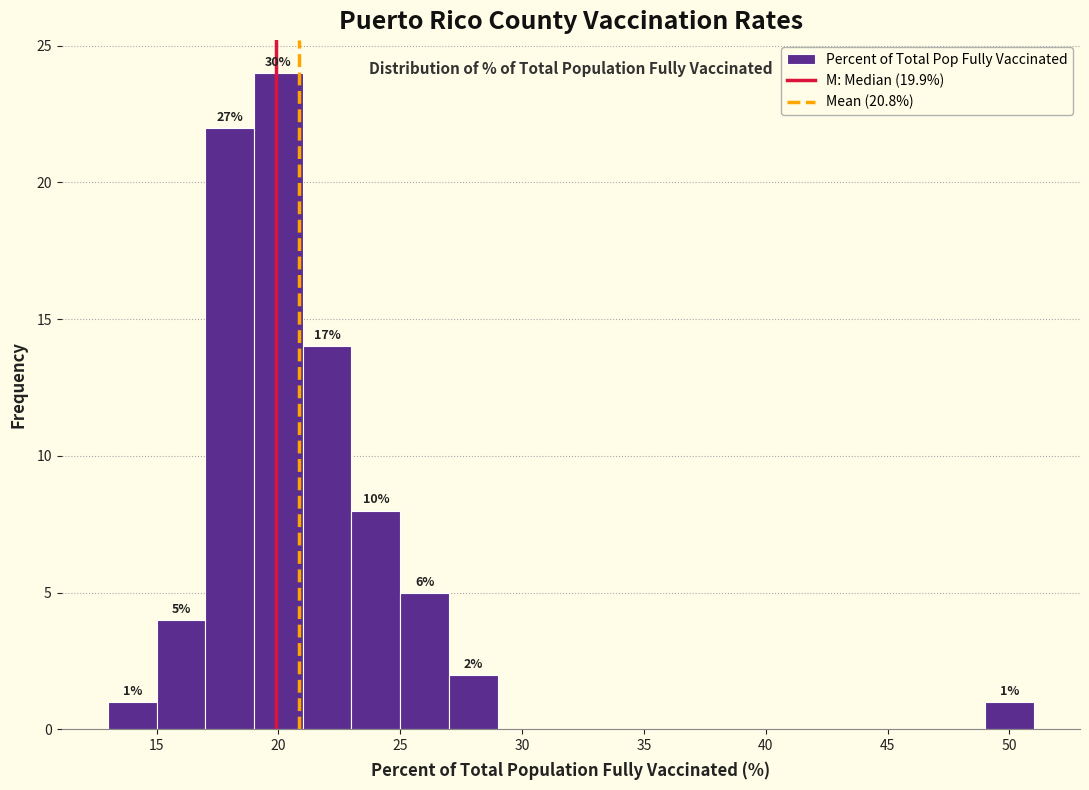

Which range on the x-axis has the tallest bar?

19 to 21